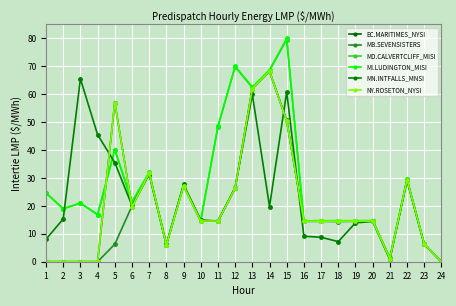

Does the chart have visible grid lines?

Yes